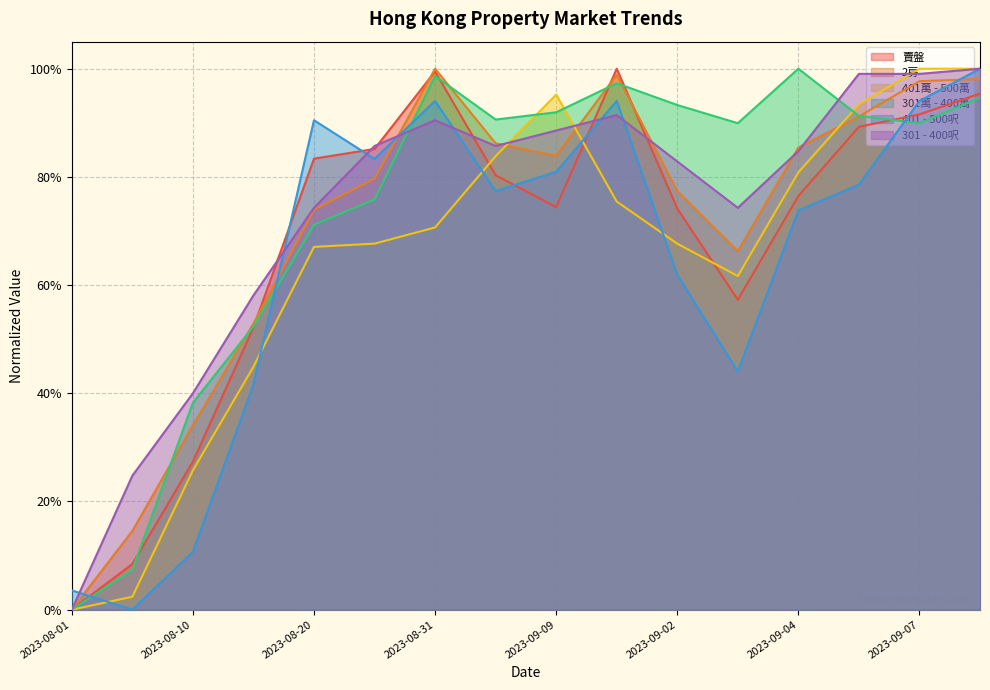

What is the average value of the 401萬 - 500萬 series?

0.6